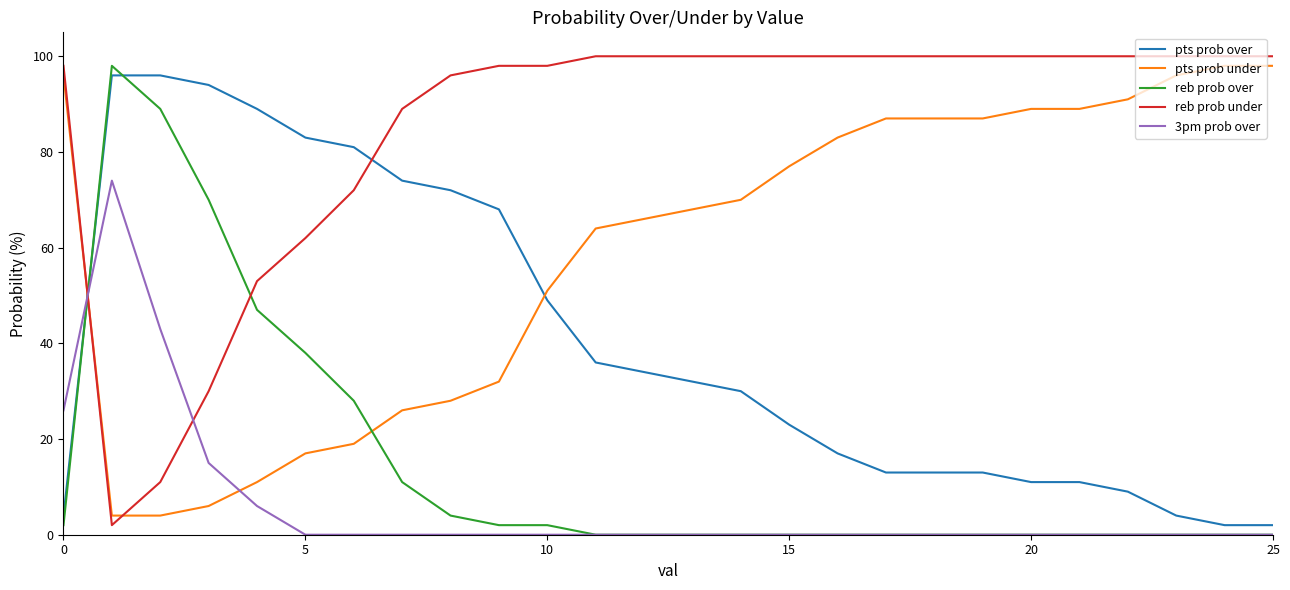

Which series ends up on top after the final intersection of reb prob over and reb prob under?

reb prob under